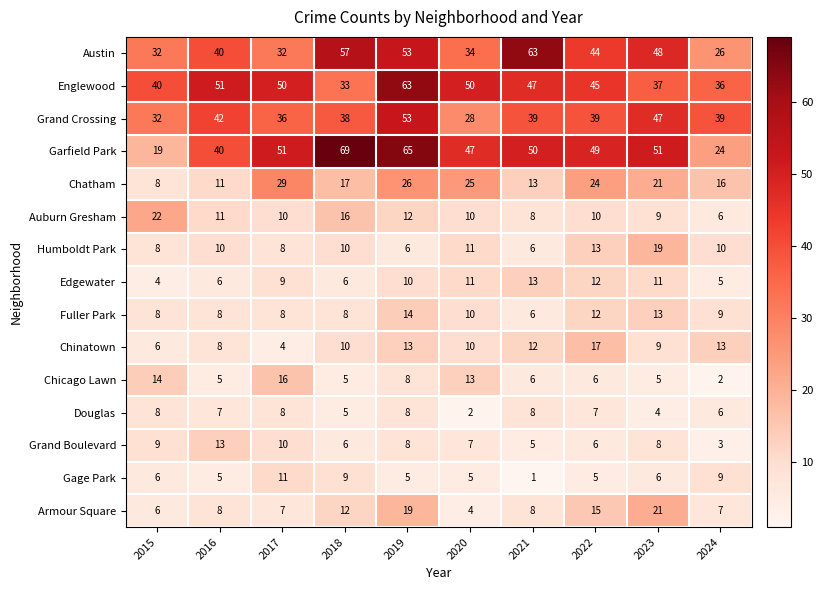

Which series changed the most between 2020 and 2024?

Garfield Park